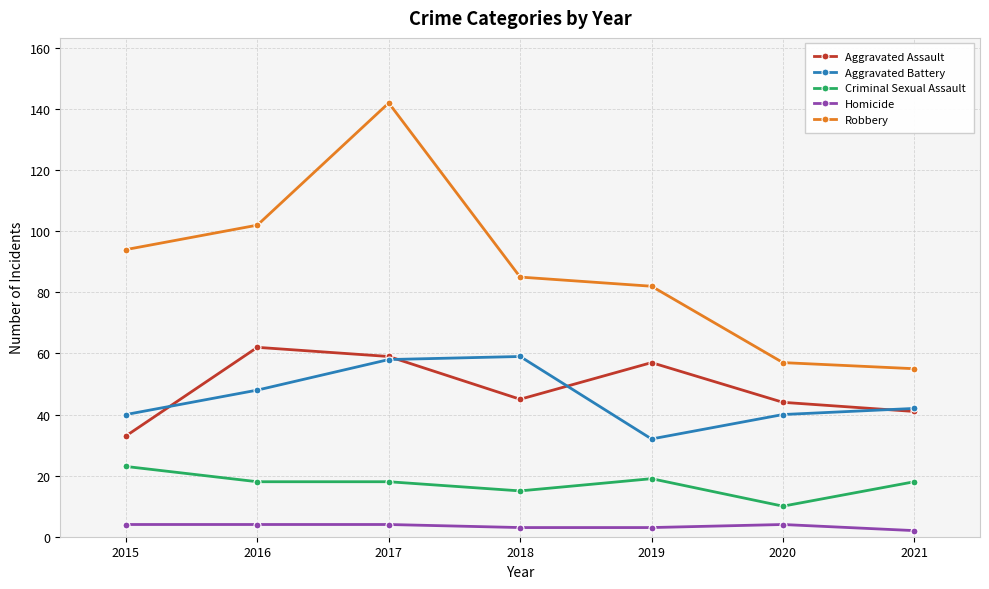

True or false: Criminal Sexual Assault and Robbery intersect in this chart.

False